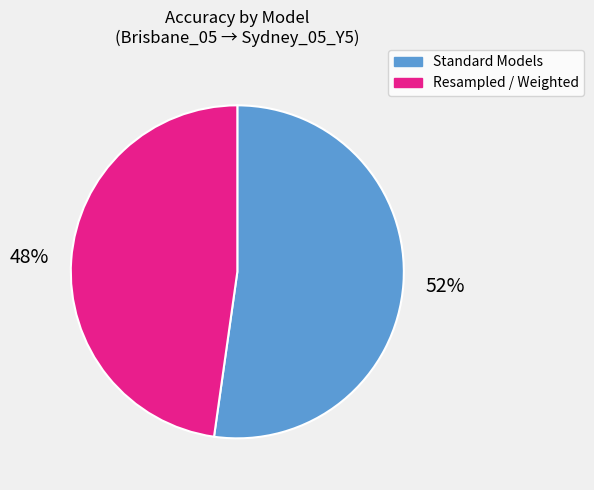

Is it true that Resampled / Weighted is 48% of the pie?

True